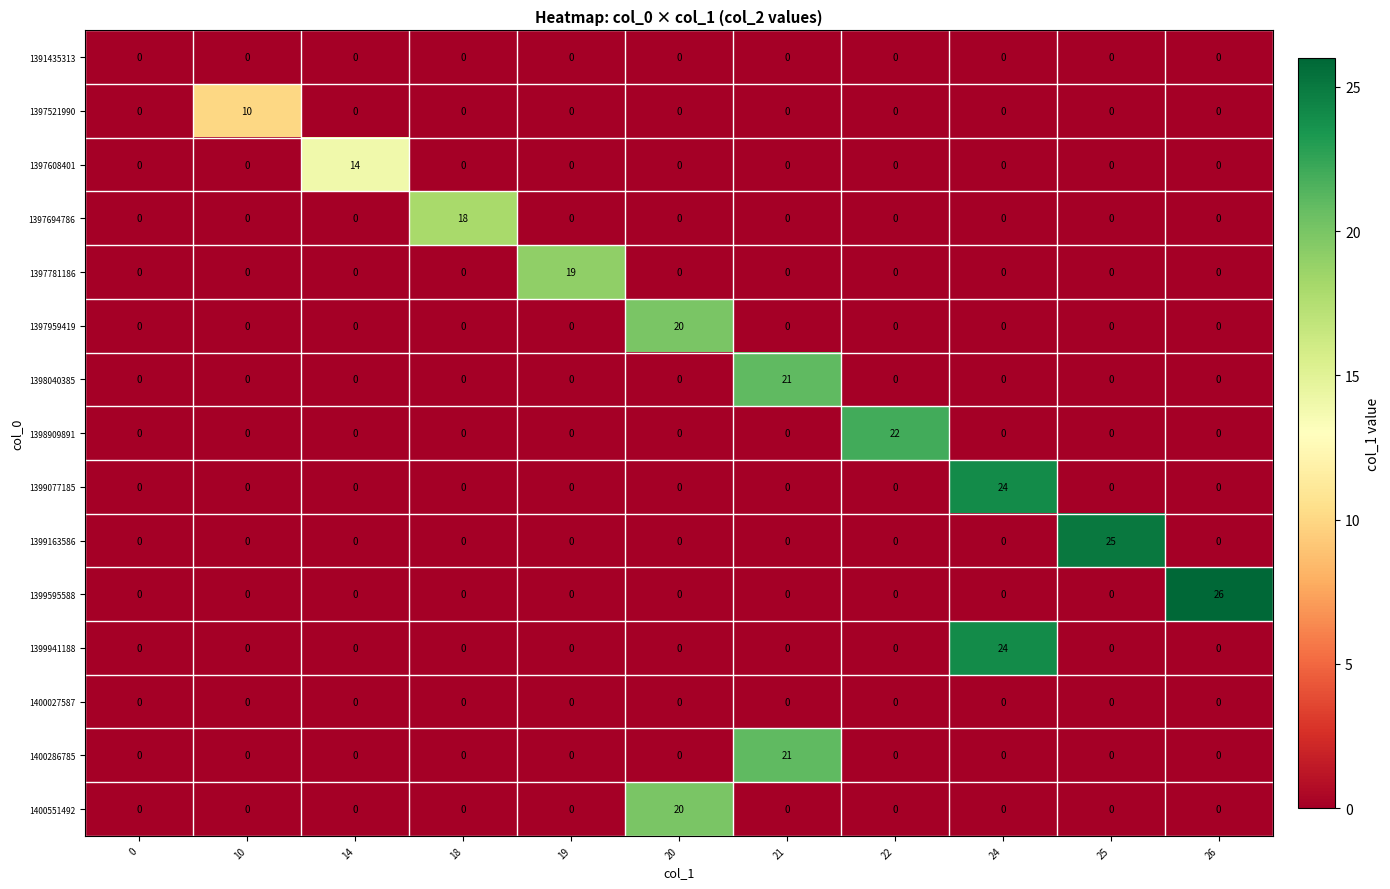

How many series are shown in this chart?

15